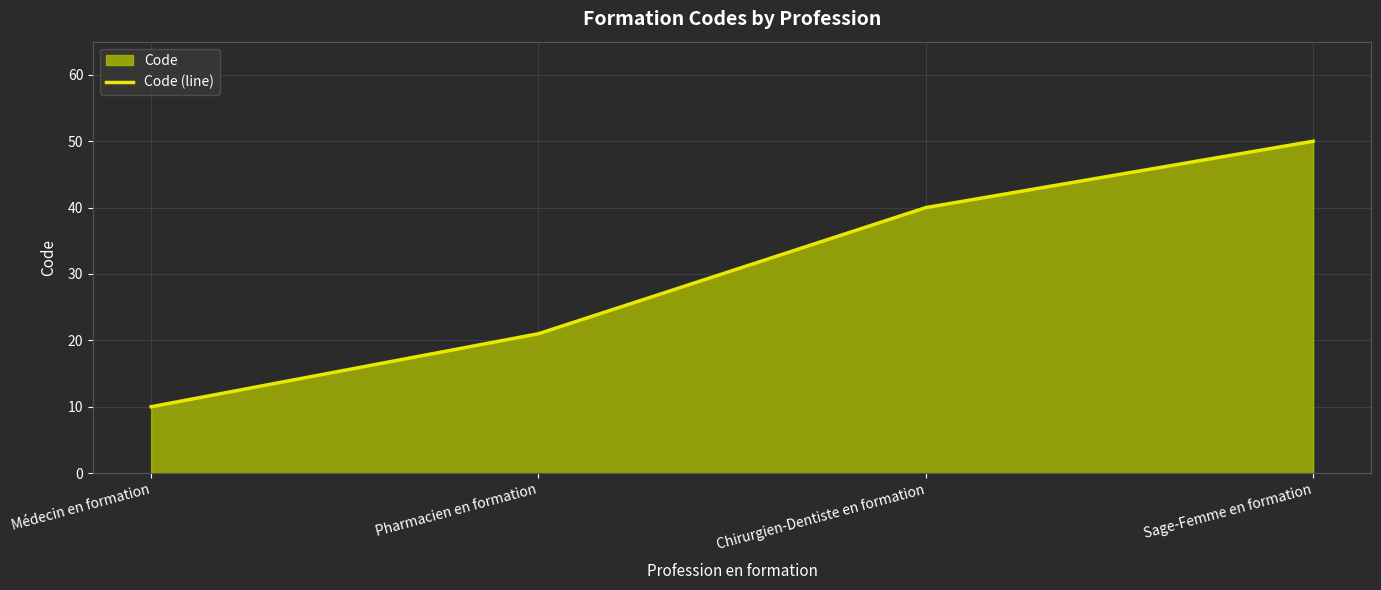

Rank the categories by value from lowest to highest.

Médecin en formation, Pharmacien en formation, Chirurgien-Dentiste en formation, Sage-Femme en formation